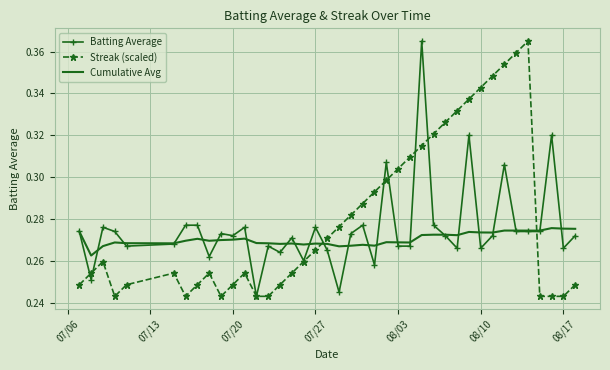

List the series in order of their overall mean, highest first.

Streak (scaled), Batting Average, Cumulative Avg